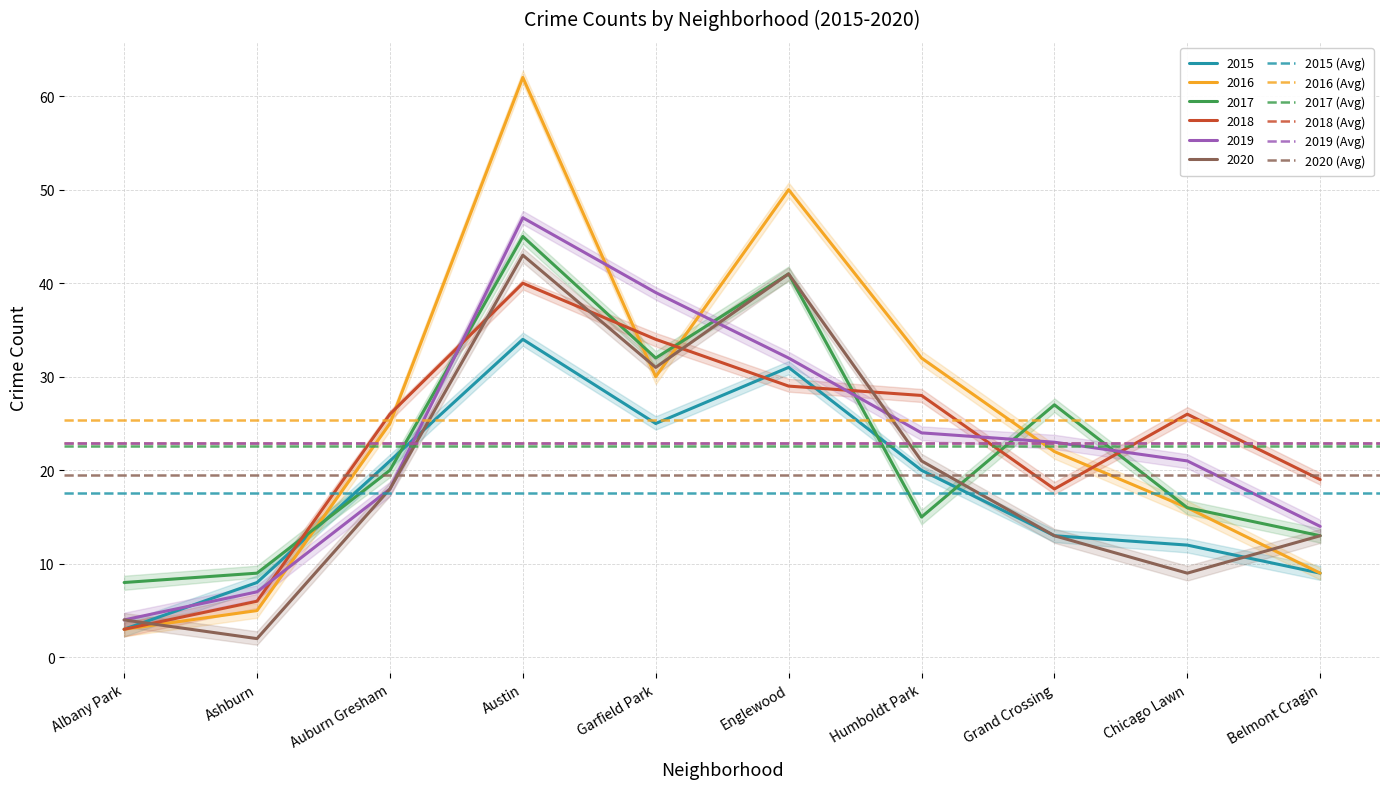

Is it true that 2016 equals 5 at Ashburn?

True